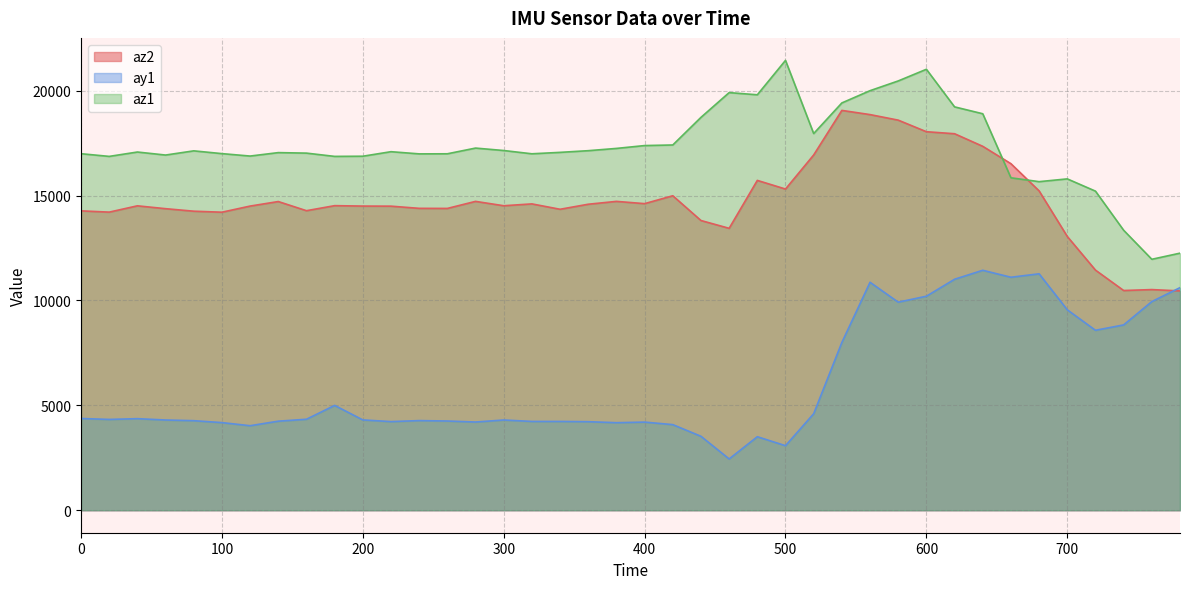

What are all the series names shown in the legend?

az2, ay1, az1